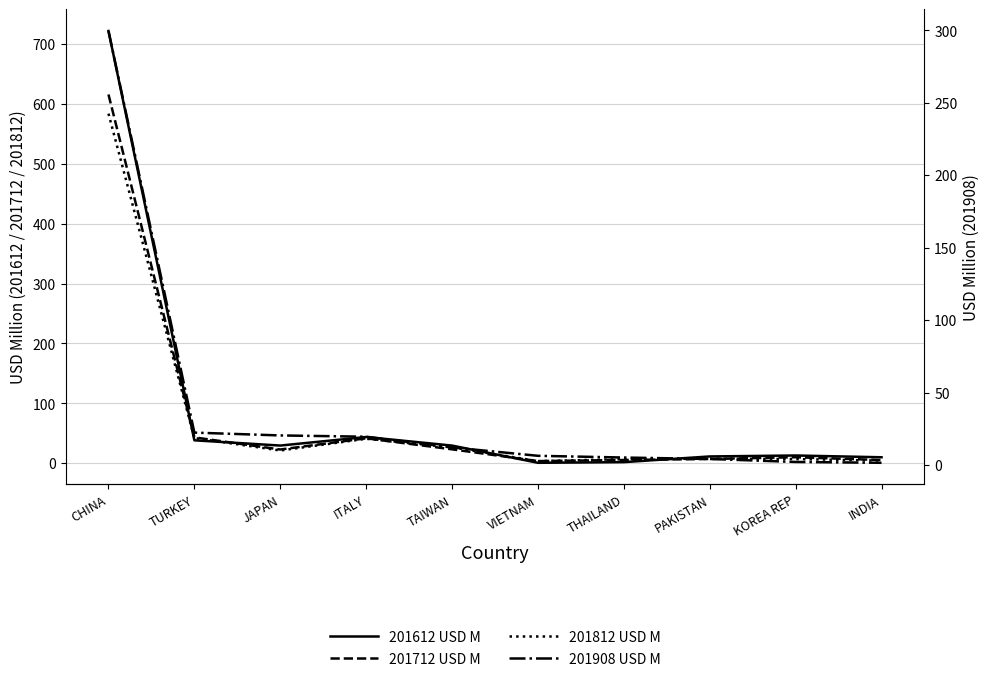

Rank the series at TAIWAN from highest to lowest value.

201612 USD M, 201812 USD M, 201712 USD M, 201908 USD M